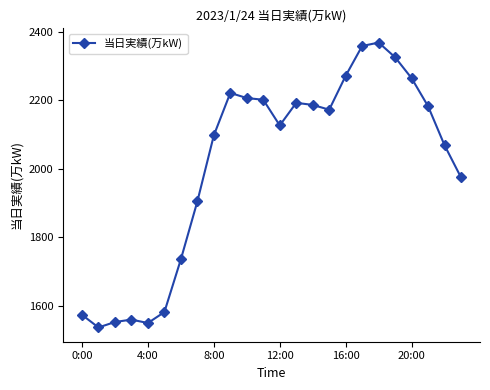

True or false: there are more than 2 points higher than both neighbors.

True